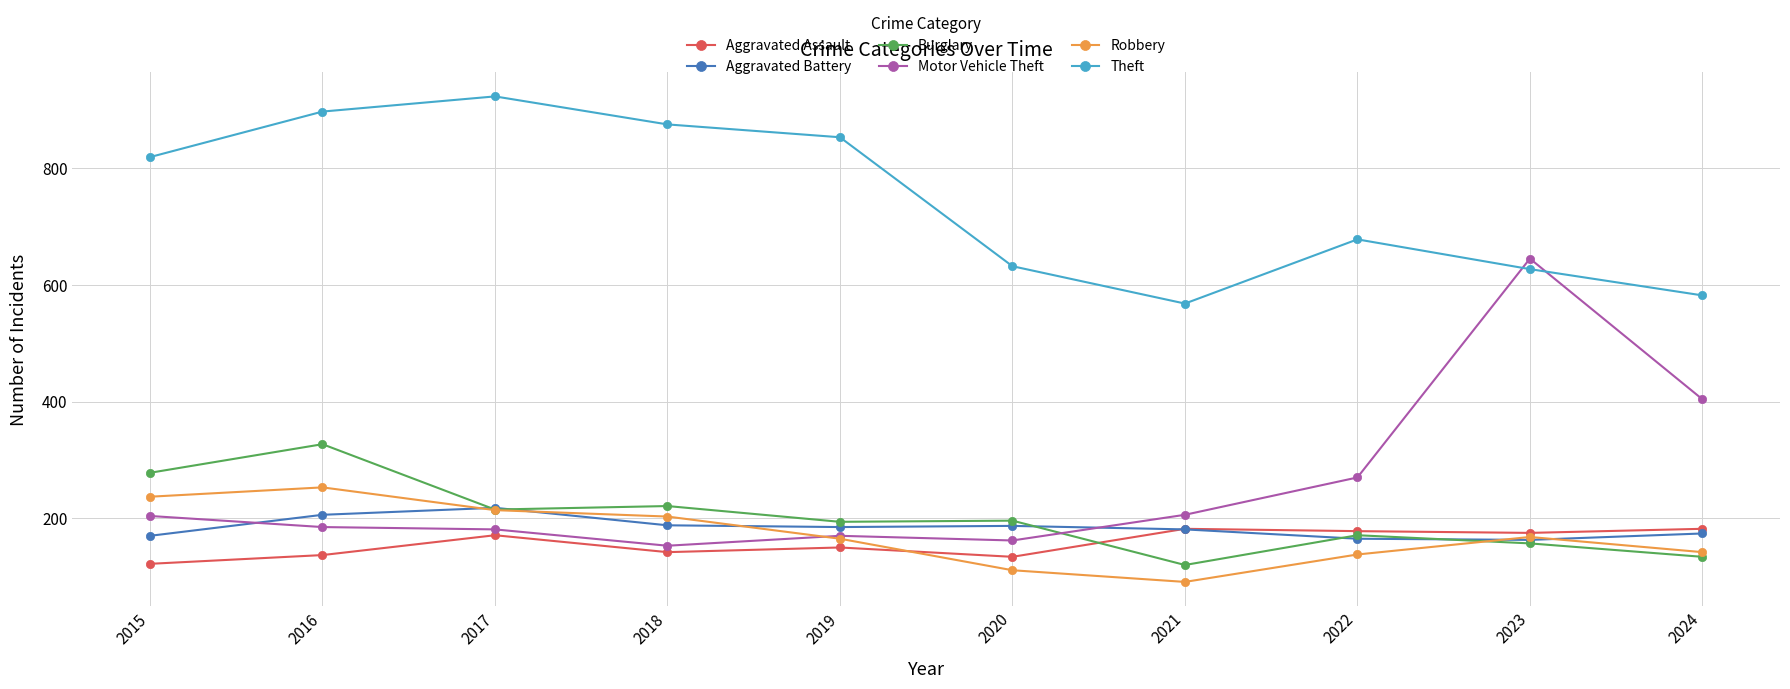

What is the value of the Theft point at the 7th from the left?

568